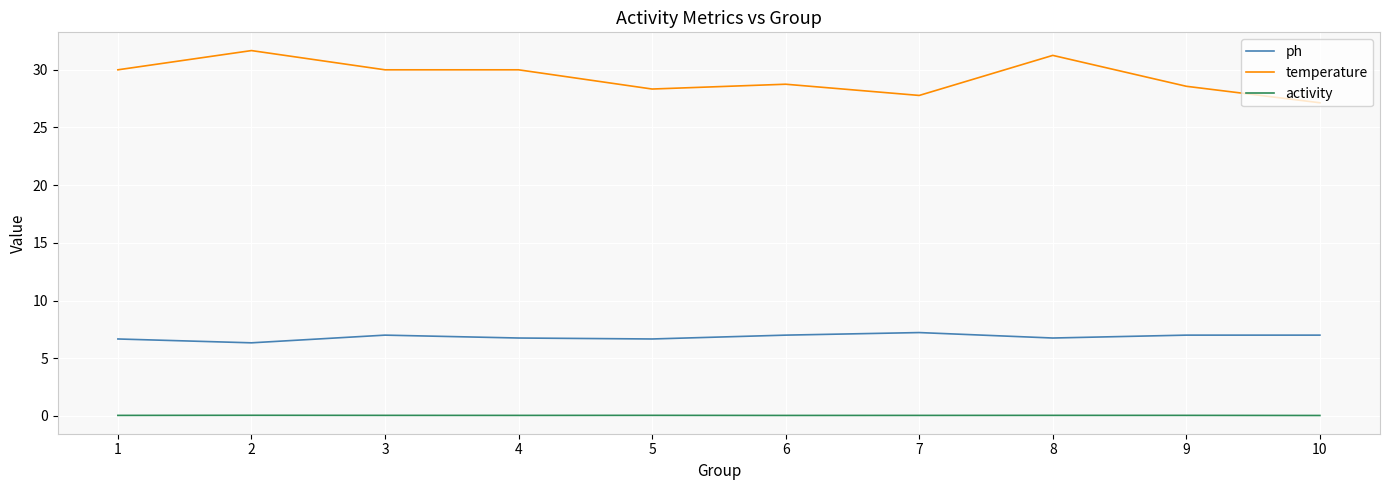

Which series has the widest spread of values?

temperature